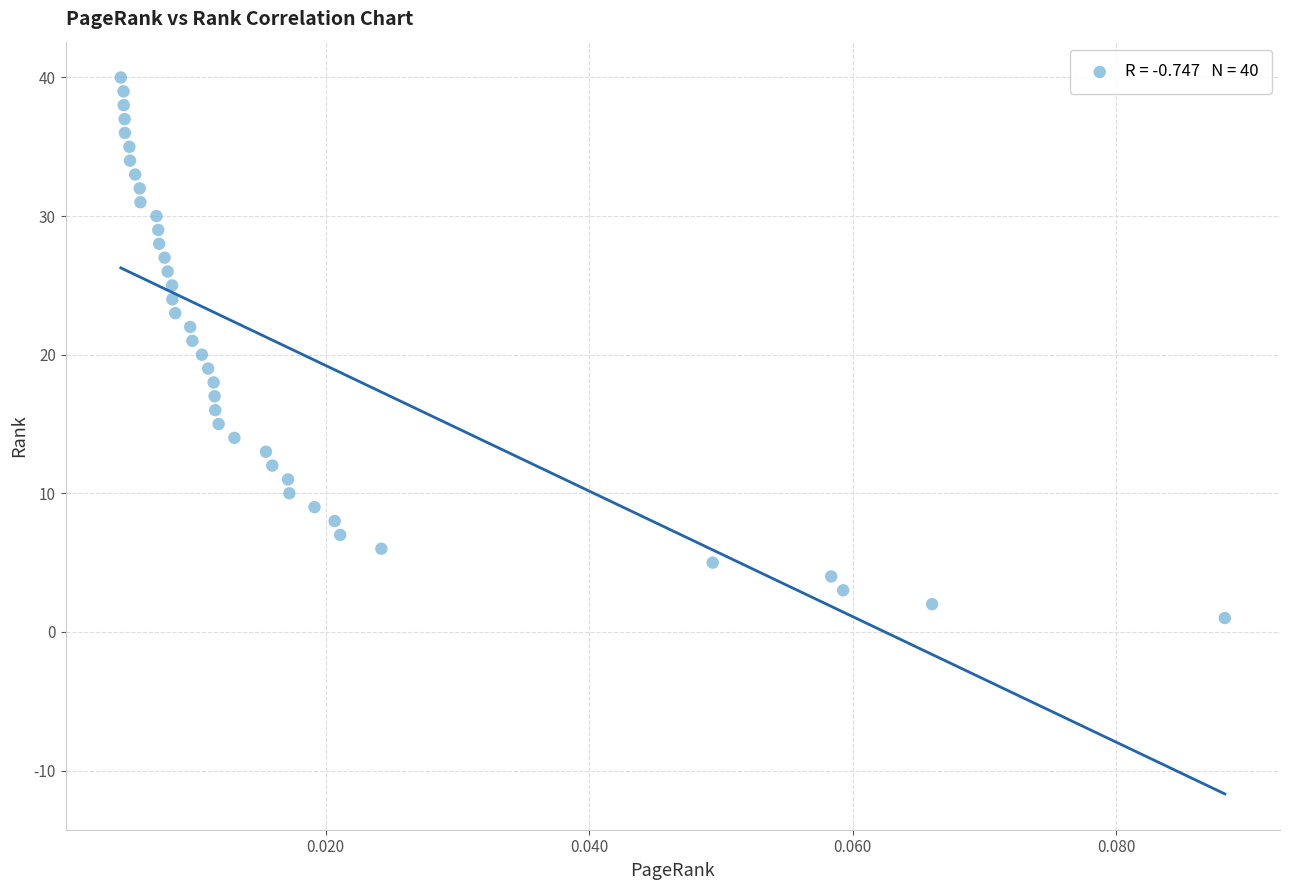

What is the range of Y values (max minus min)?

39